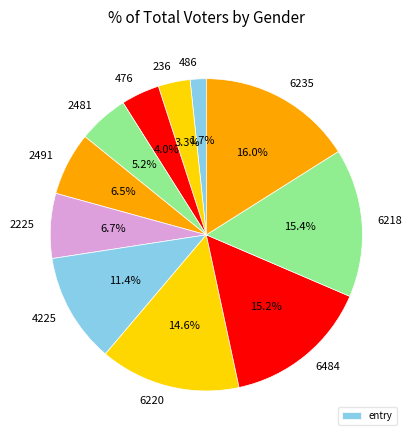

How many slices are in this pie chart?

11